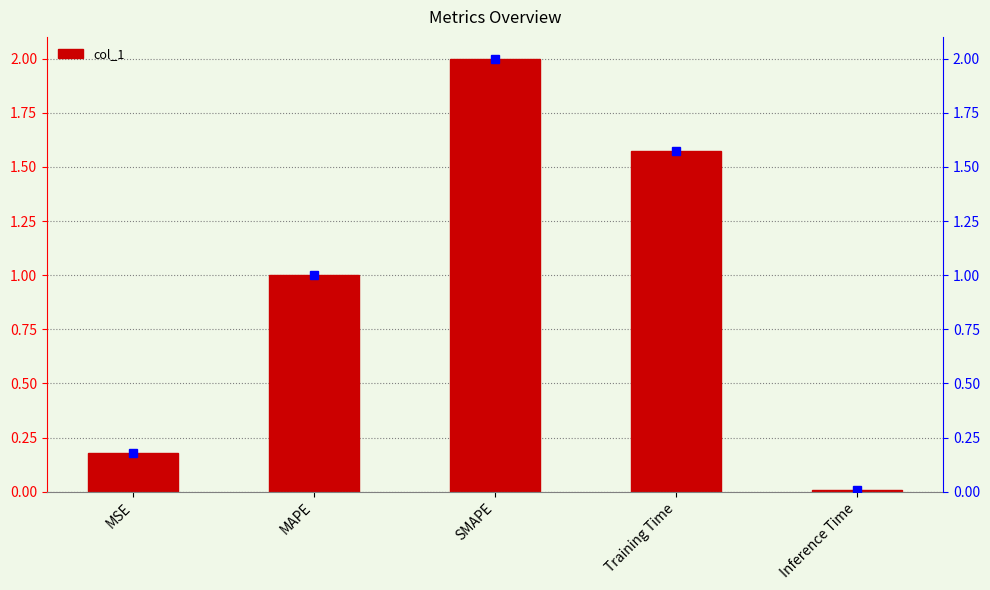

What is the change in value from MSE to SMAPE?

+1.8